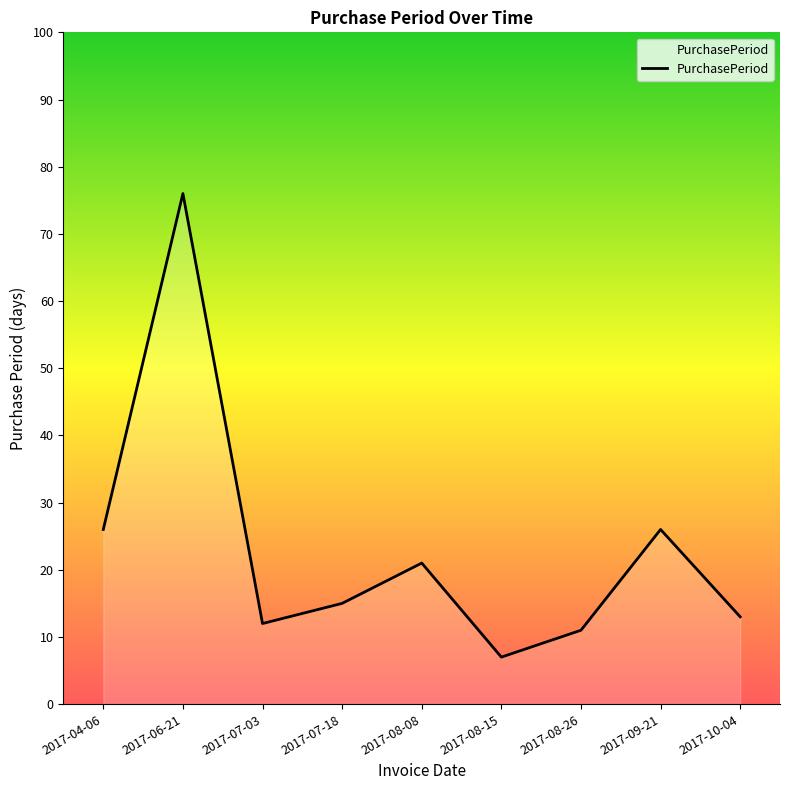

Where is the first local maximum?

2017-06-21